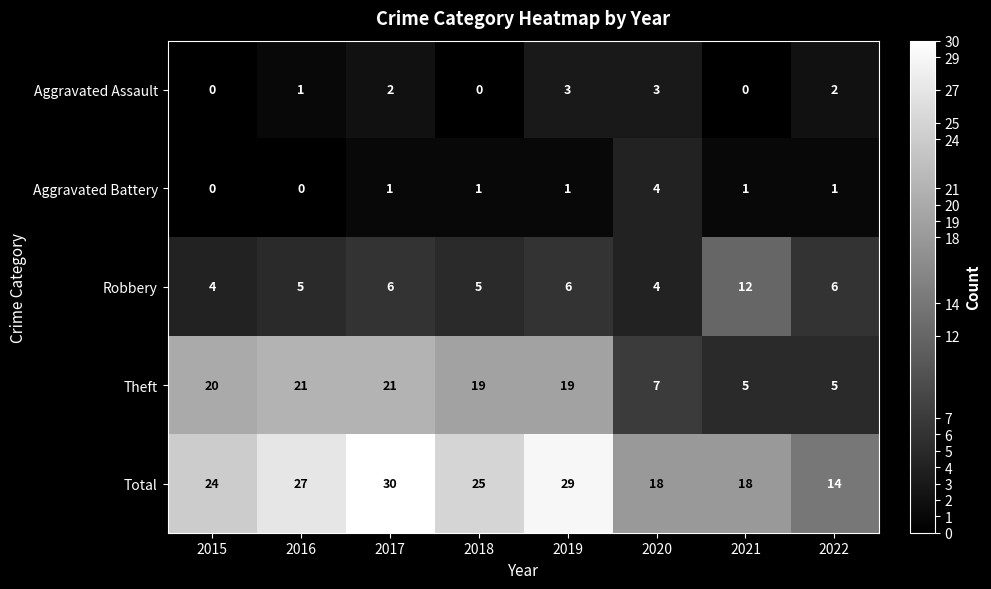

Is it true that Theft equals 38 at 2017?

False